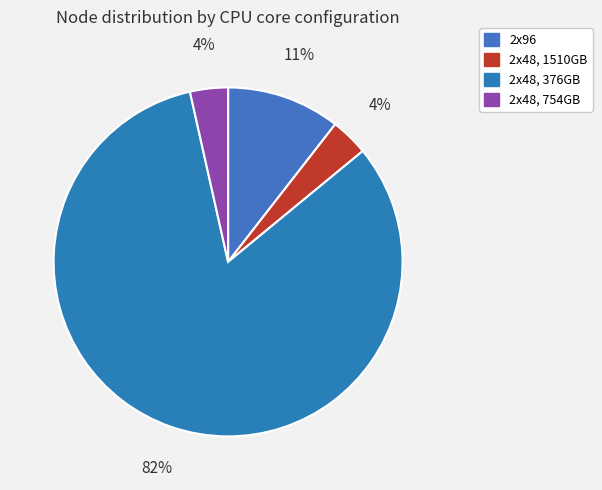

What is the largest slice in the pie chart?

2x48, 376GB